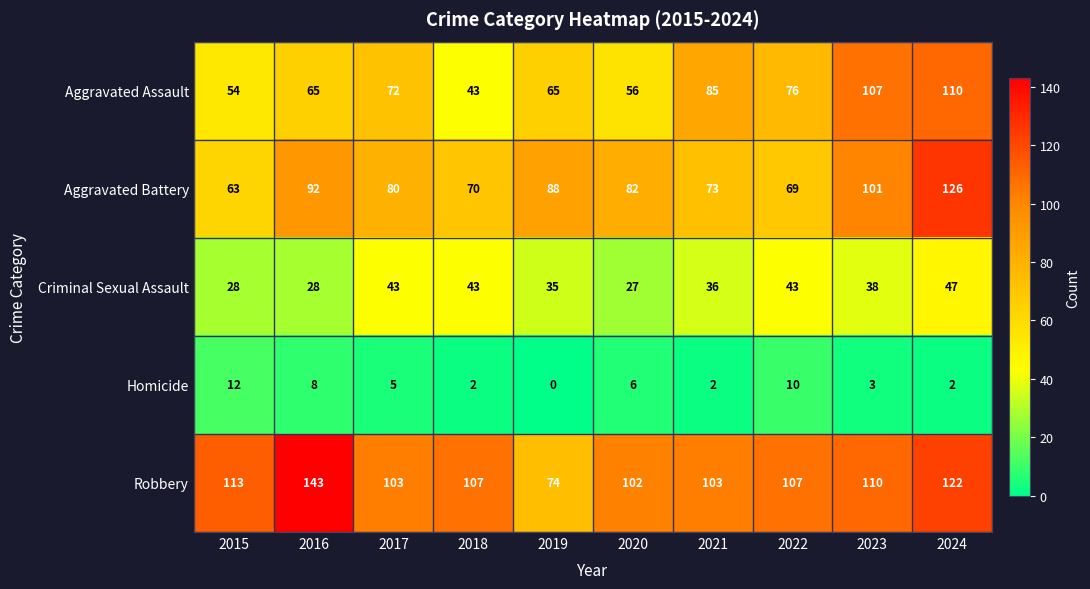

Where does the Criminal Sexual Assault series first go above 38?

2017